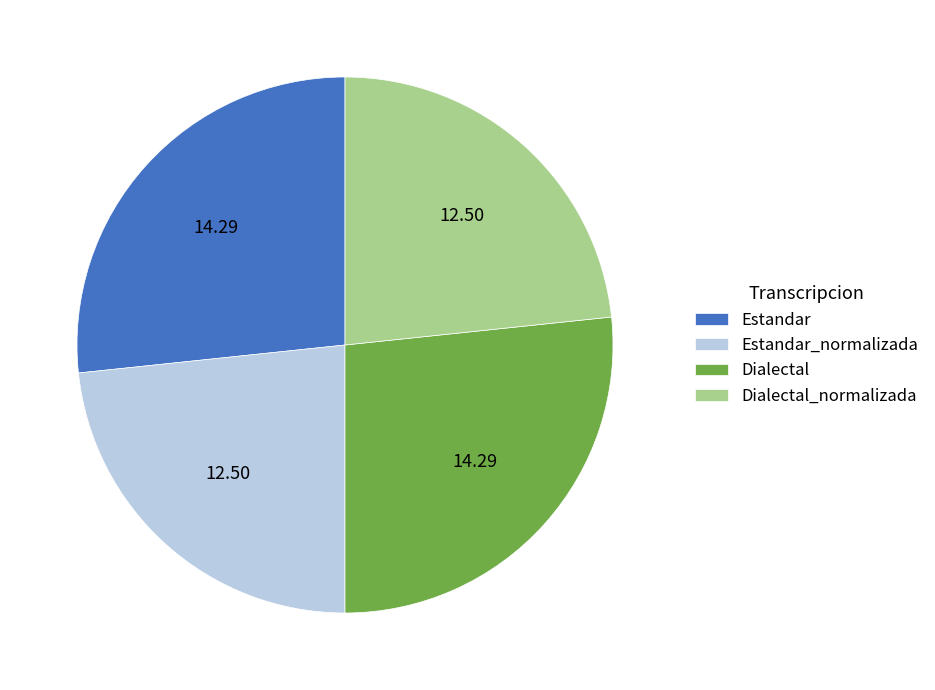

How many slices are in this pie chart?

4